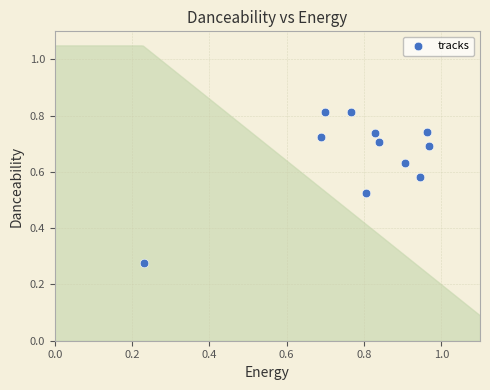

How many points are shown in the scatter plot?

11